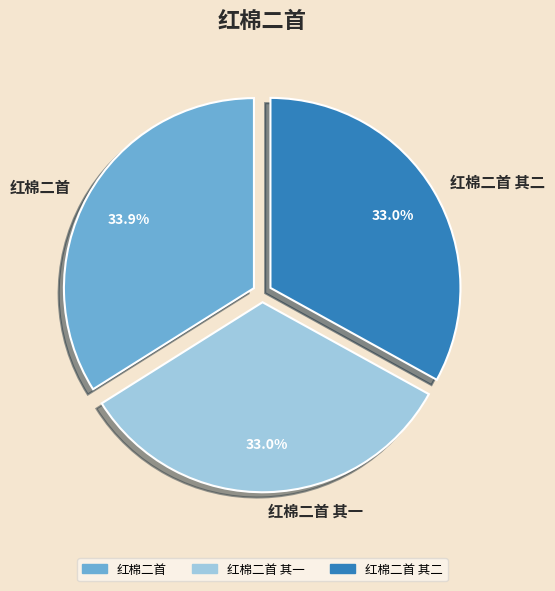

Approximately how many times larger is the value at 红棉二首 其一 compared to 红棉二首 其二?

1.0